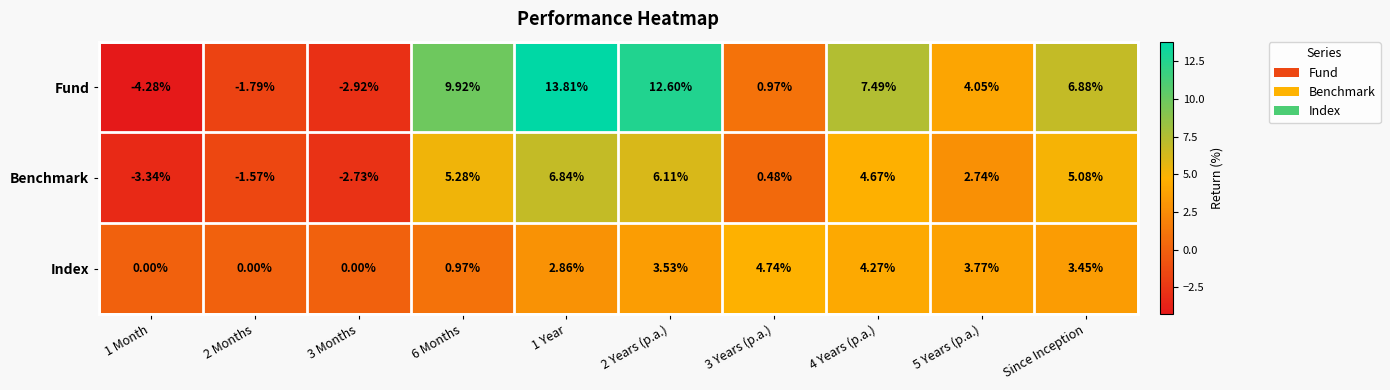

At how many categories does at least one series exceed 1?

7